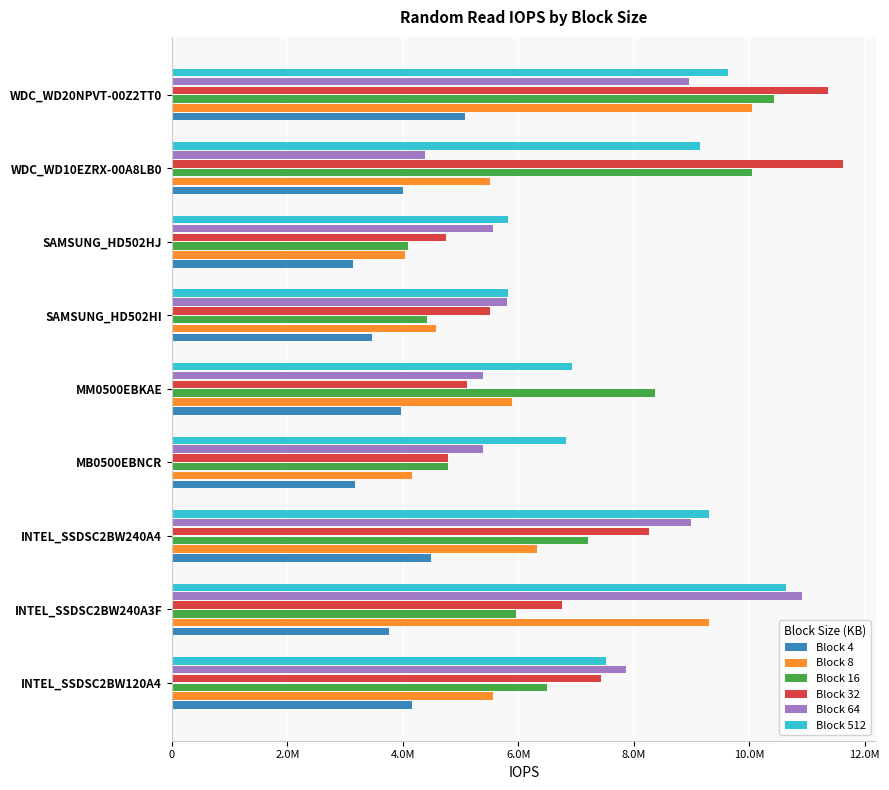

Which series has the widest spread of values?

Block 32